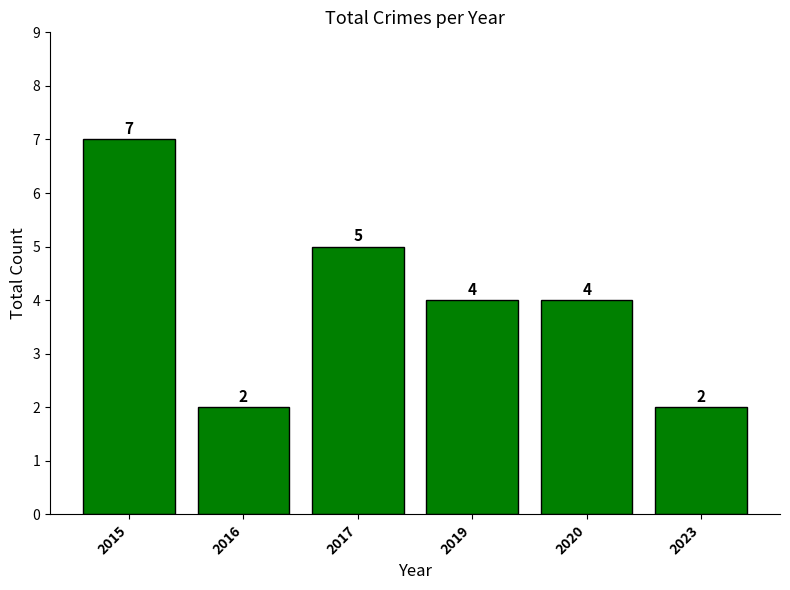

Which label corresponds to the largest value in the chart?

2015